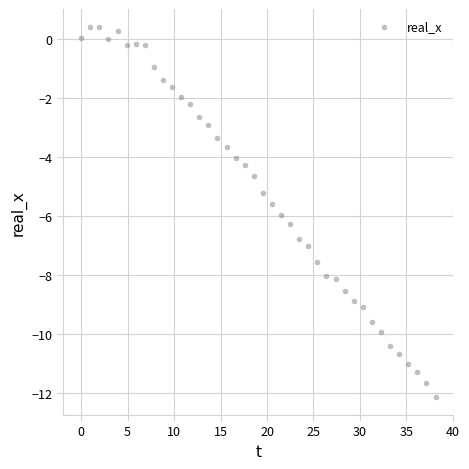

What is the range of Y values (max minus min)?

12.5